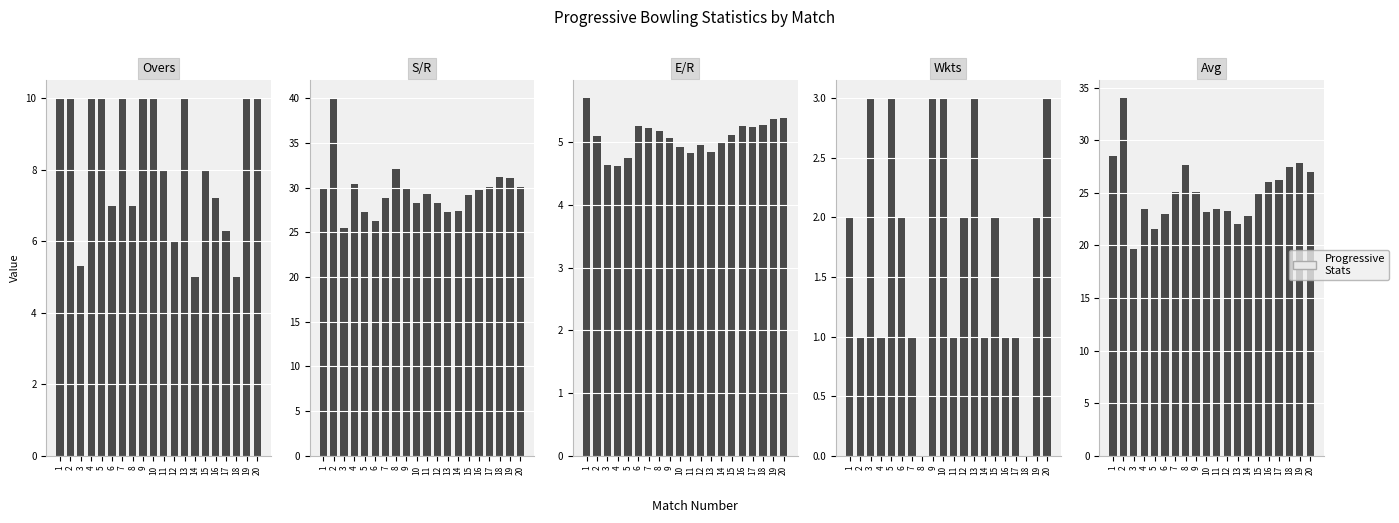

What is the sum of all E/R values?

101.7